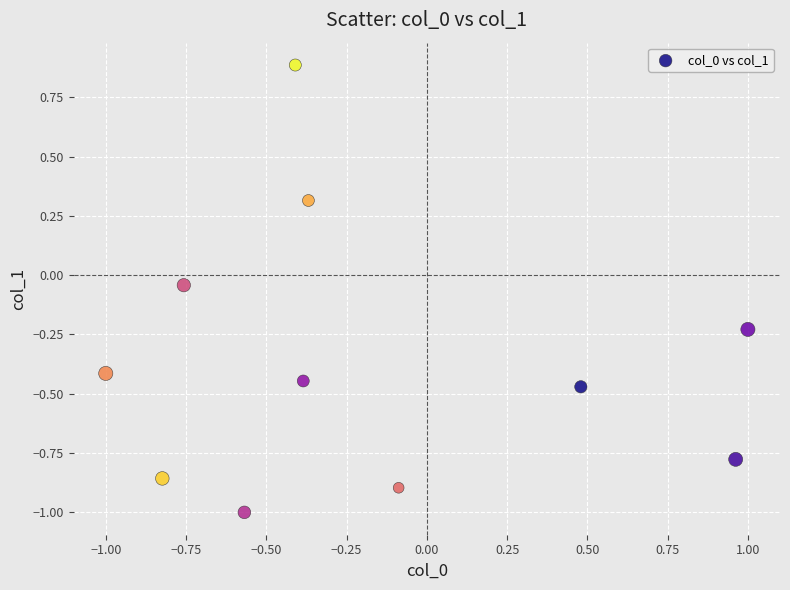

What is the range of Y values (max minus min)?

1.9